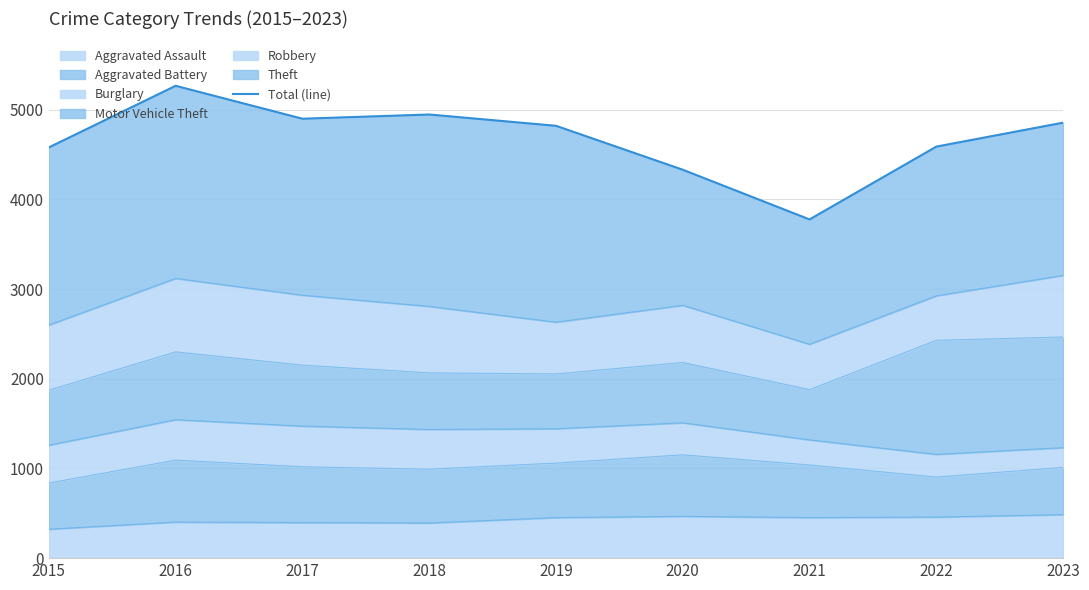

Rank the categories by value from highest to lowest.

2016, 2018, 2017, 2023, 2019, 2022, 2015, 2020, 2021